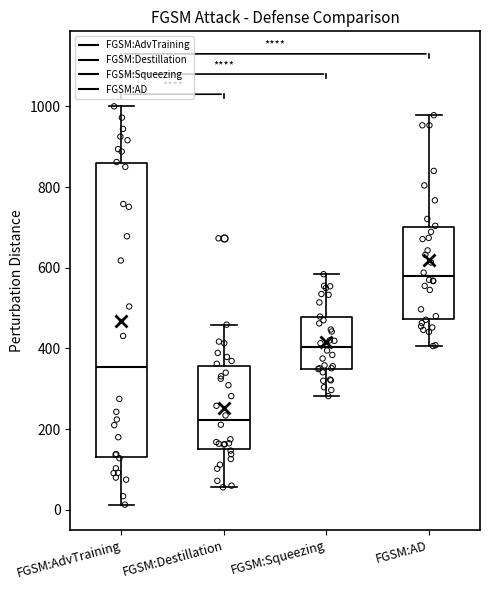

Which box's median line is the lowest?

FGSM:Destillation